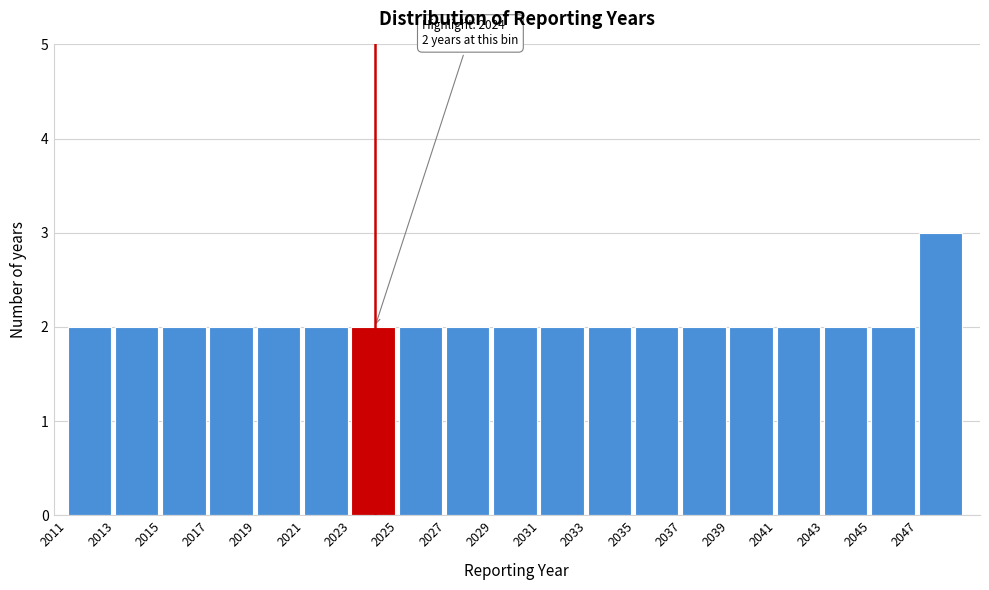

Which range on the x-axis has the tallest bar?

2047 to 2049